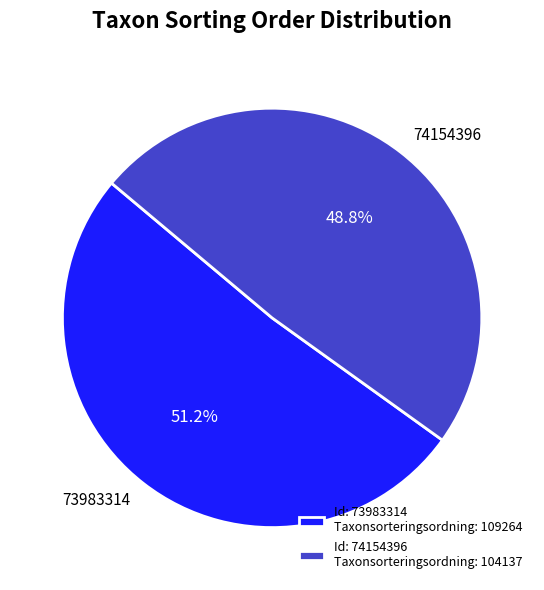

Count the number of slices in the pie.

2